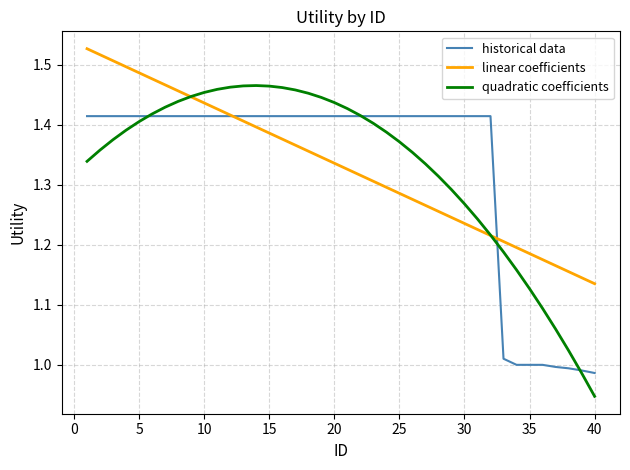

Which series has the largest range (max minus min)?

quadratic coefficients